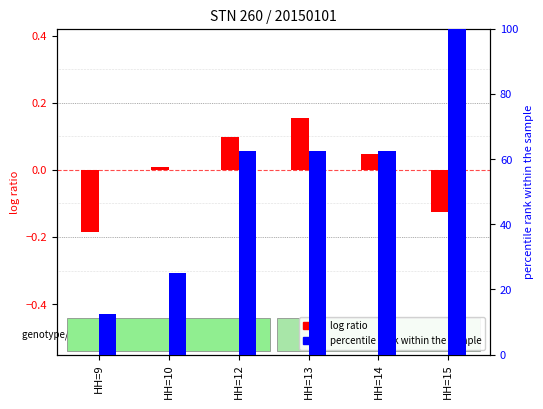

What are all the series names shown in the legend?

log ratio, percentile rank within the sample